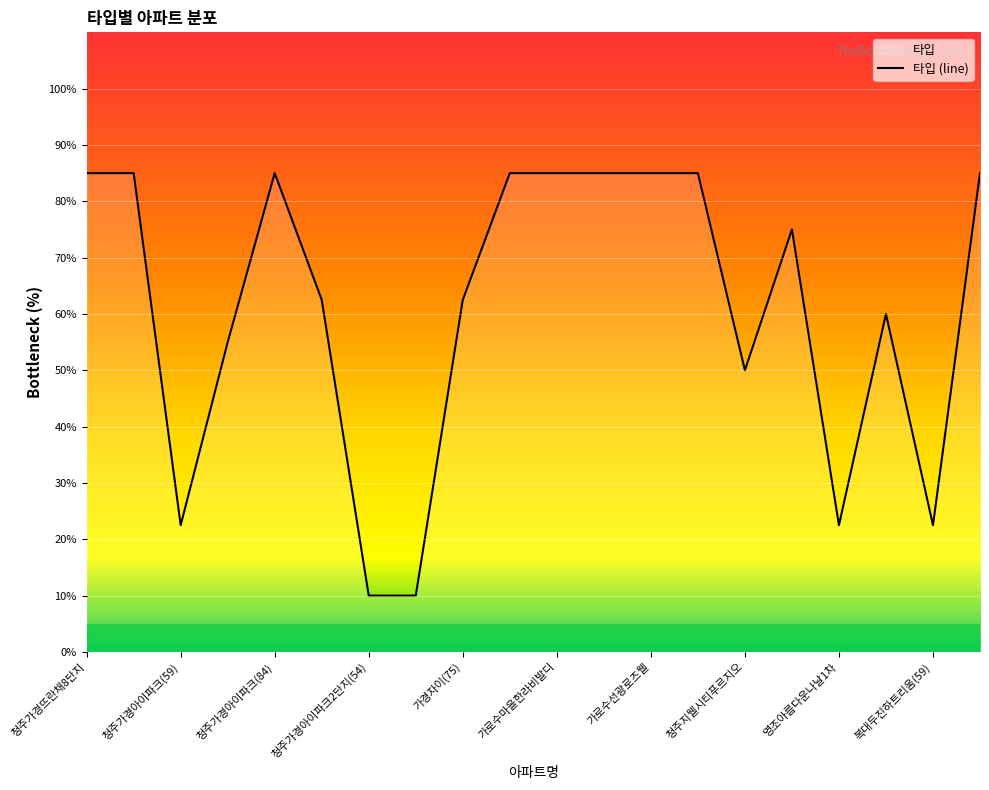

How many values are below 75?

10